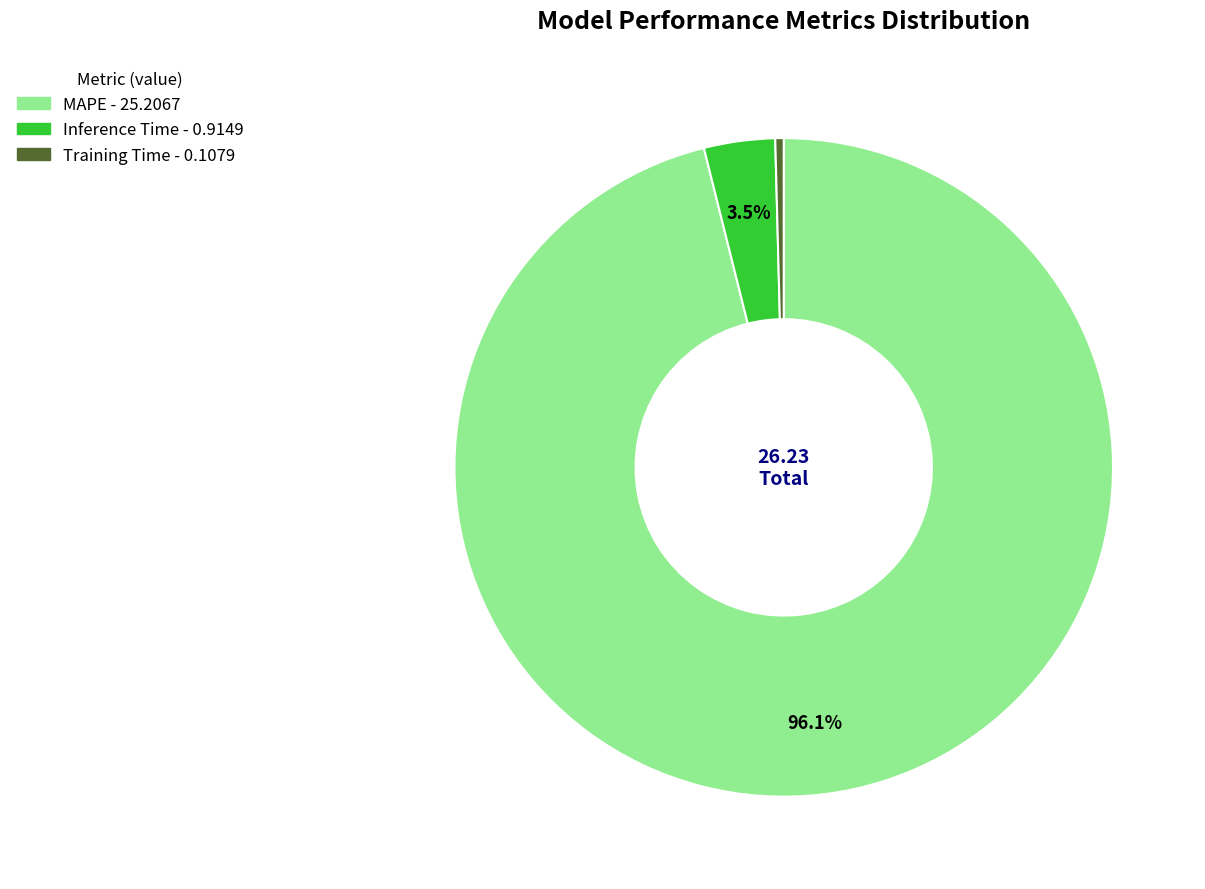

Is there any slice that represents more than half of the pie?

Yes